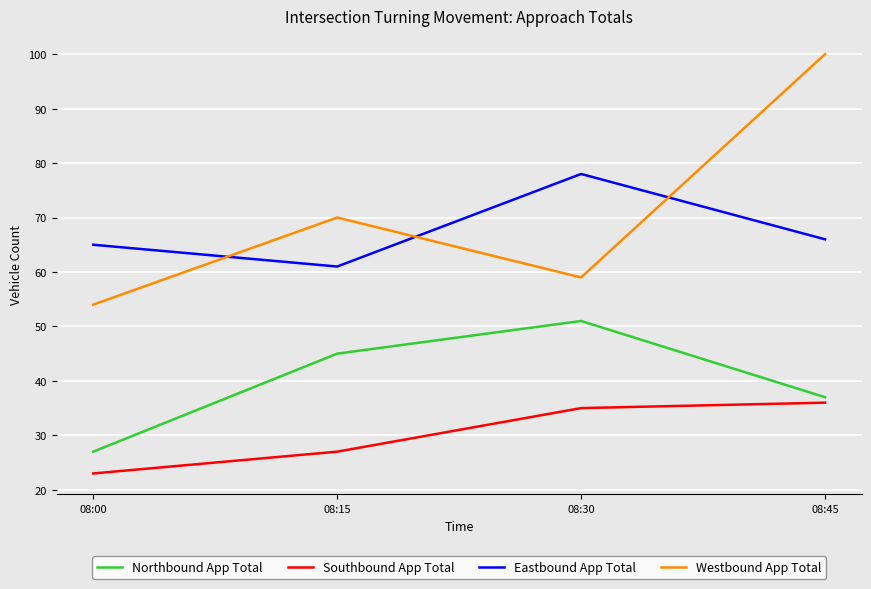

The Northbound App Total series shows 37 at 08:45. True or false?

True